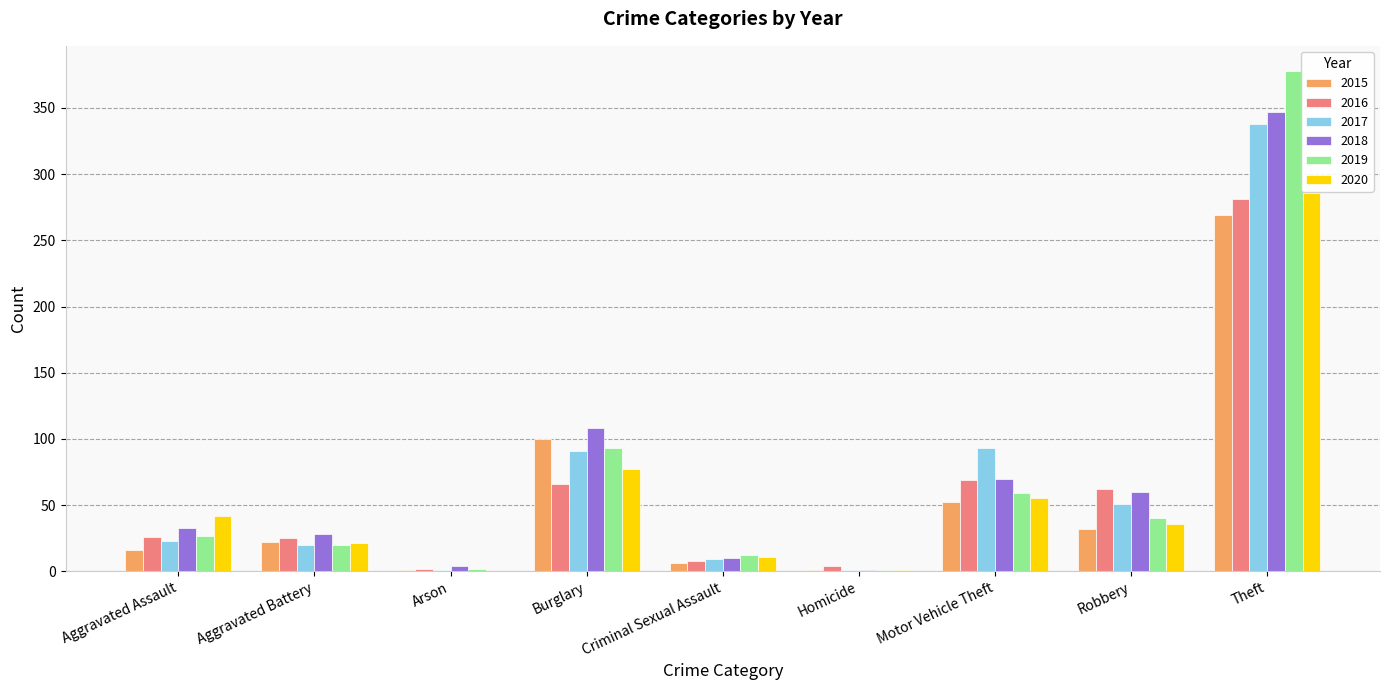

Where is 2016 nearest to the value 141?

Motor Vehicle Theft